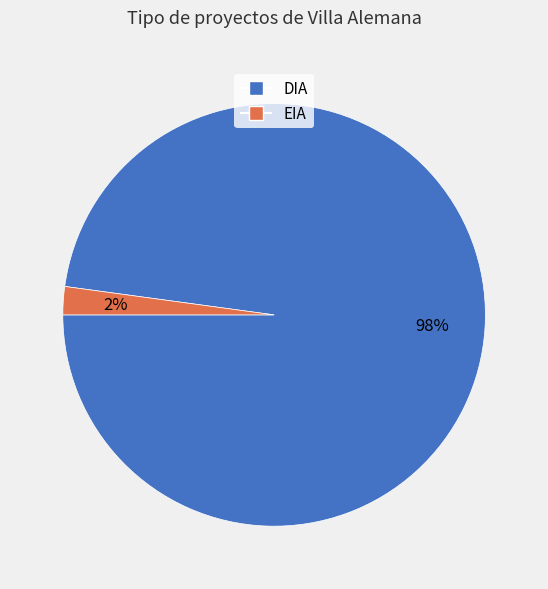

Between EIA and DIA, which is larger?

DIA